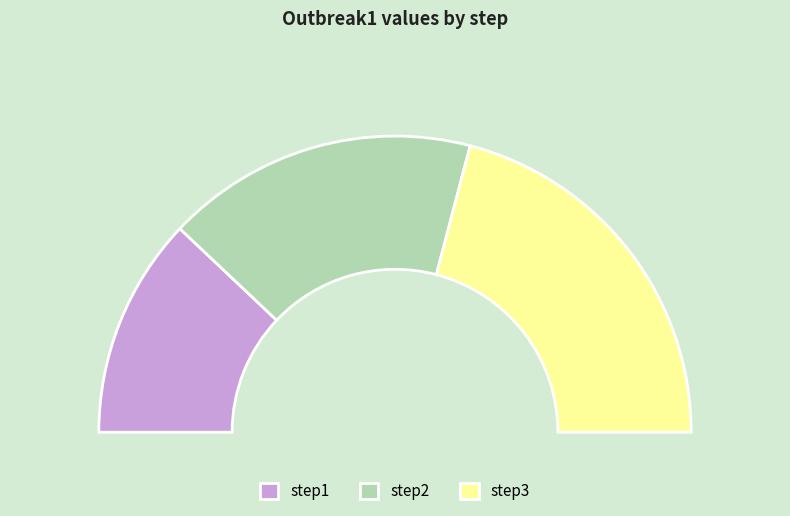

True or false: step1 accounts for 24% of the total.

True